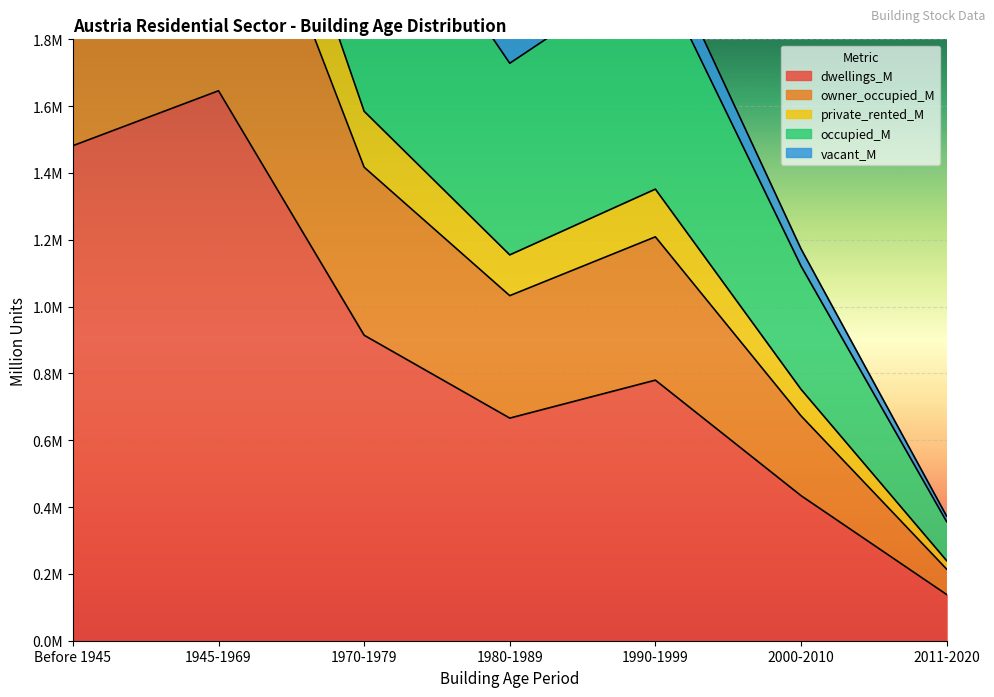

What is the greatest value displayed?

4.5